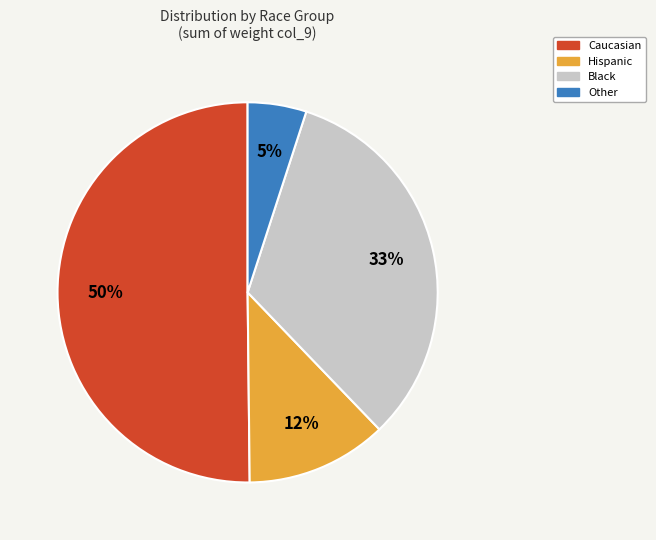

To the nearest percent, what is the average slice percentage?

25%